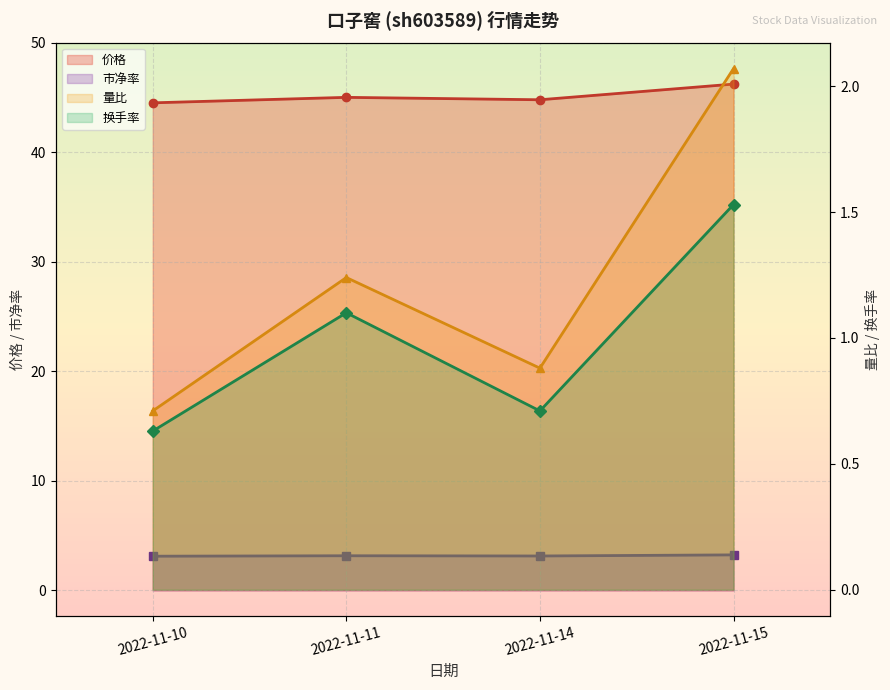

At which label is 换手率 closest to 1?

2022-11-11